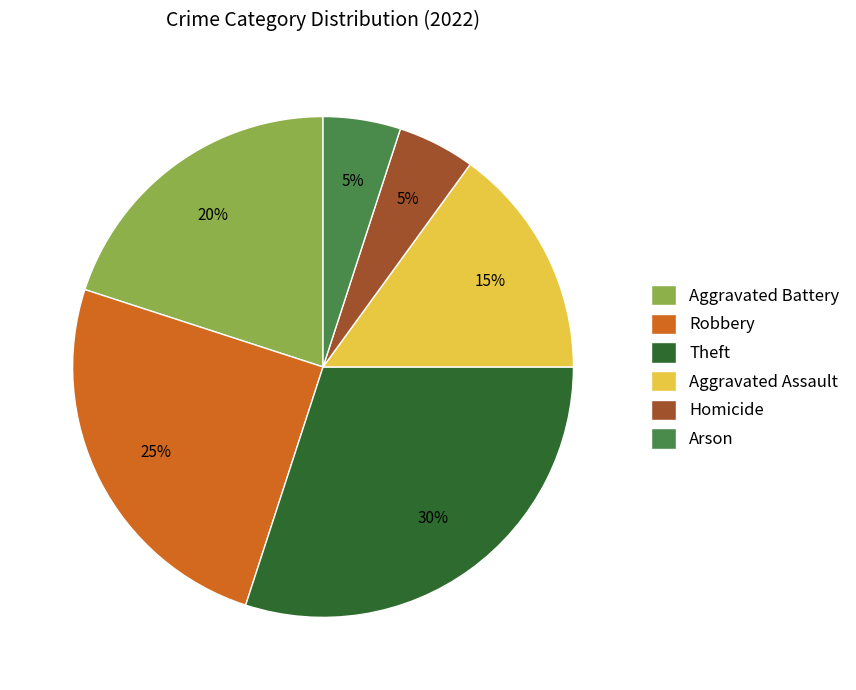

To the nearest percent, what is the average slice percentage?

17%